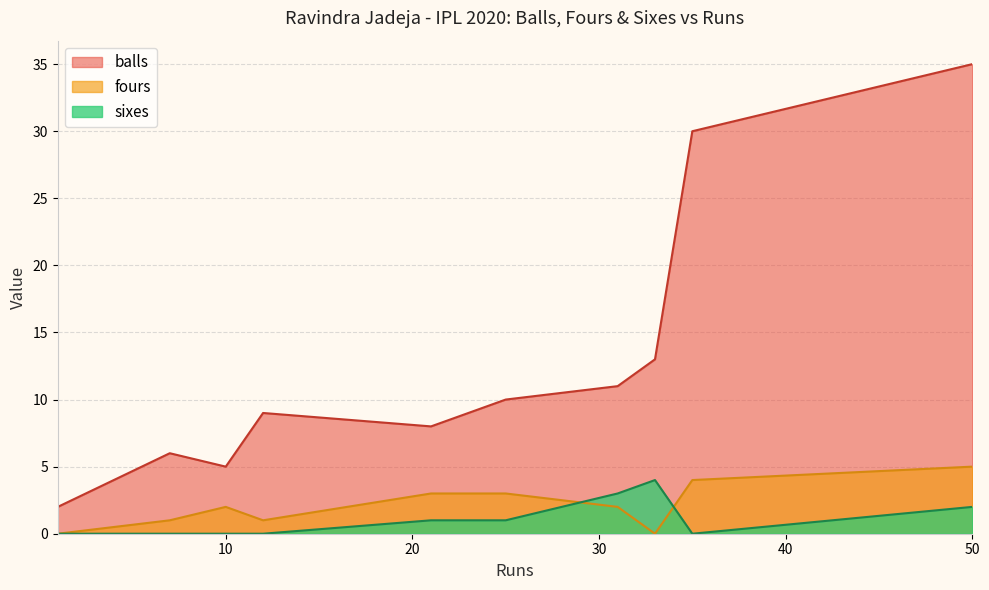

True or false: balls and fours cross at least once.

False